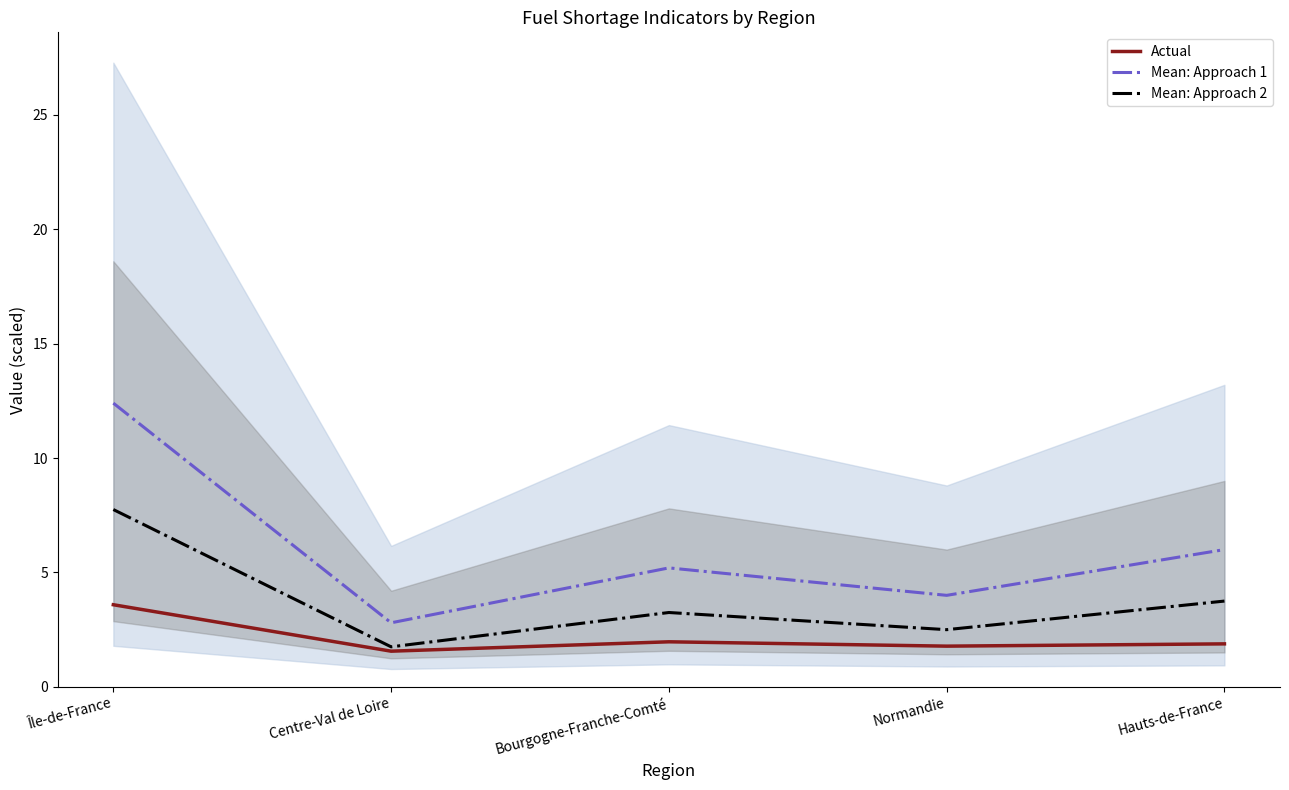

What is the sum of all Mean: Approach 2 values?

19.0